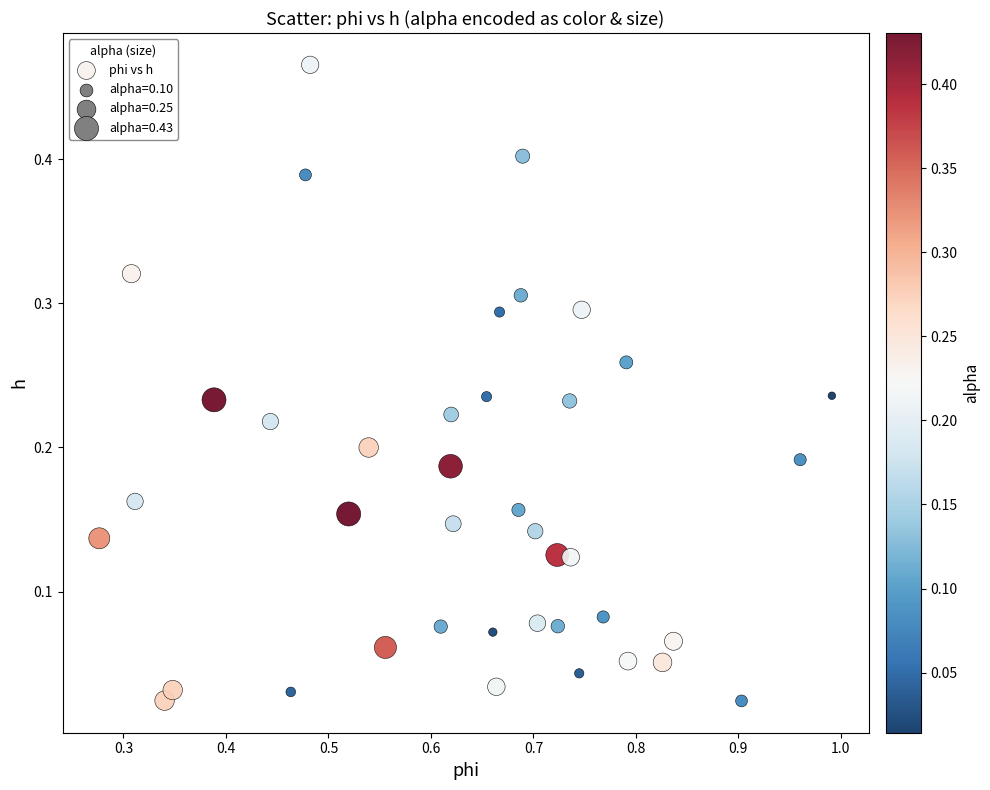

What is the range of X values (max minus min)?

0.7